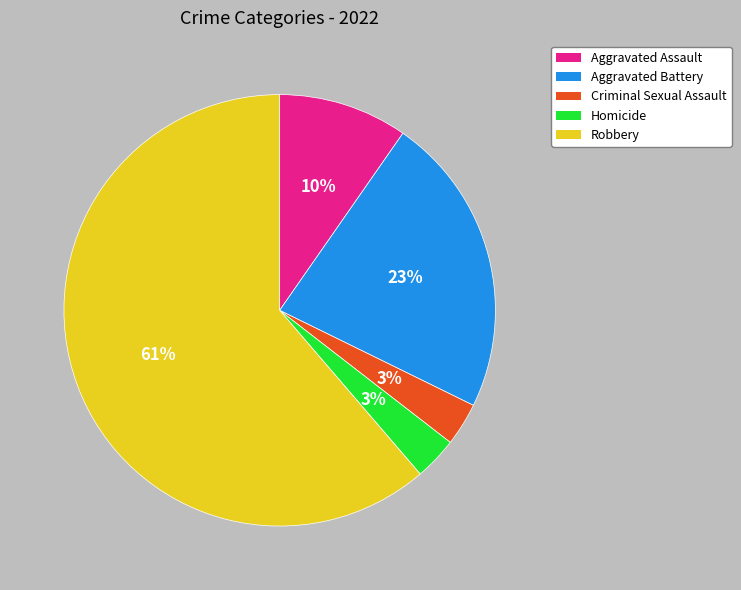

Is it true that Aggravated Battery is 37% of the pie?

False